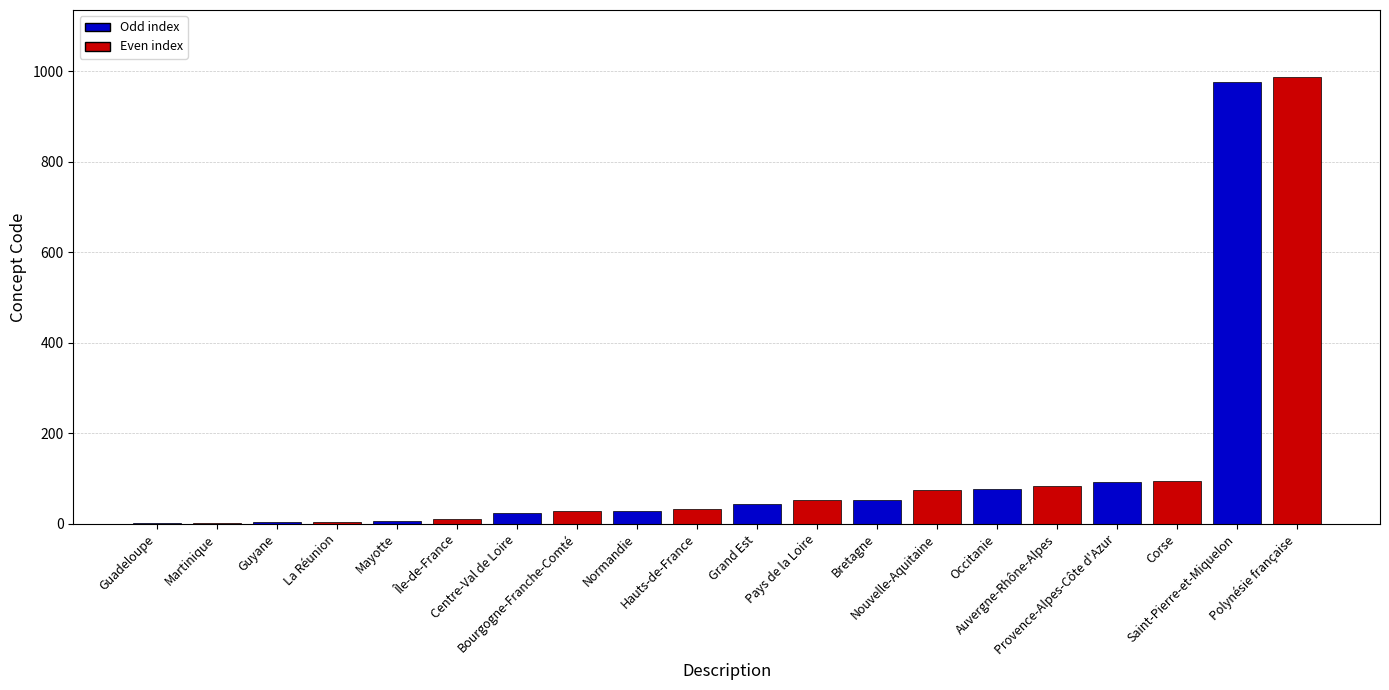

Which category has the highest value across all series?

Polynésie française